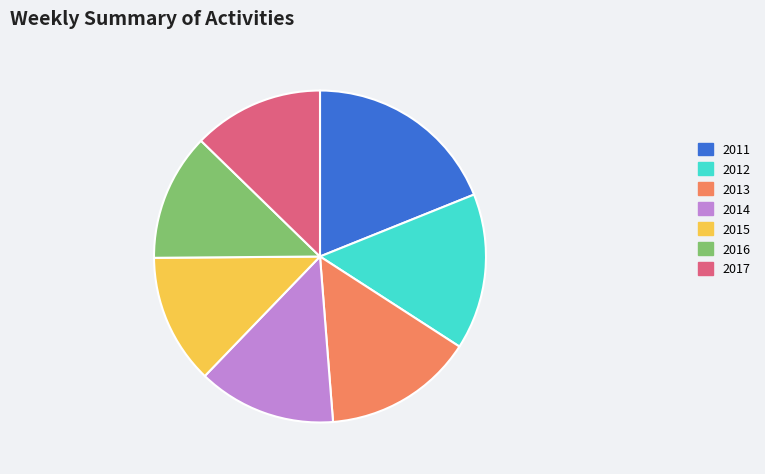

Does 2013 account for over 50% of the chart?

No